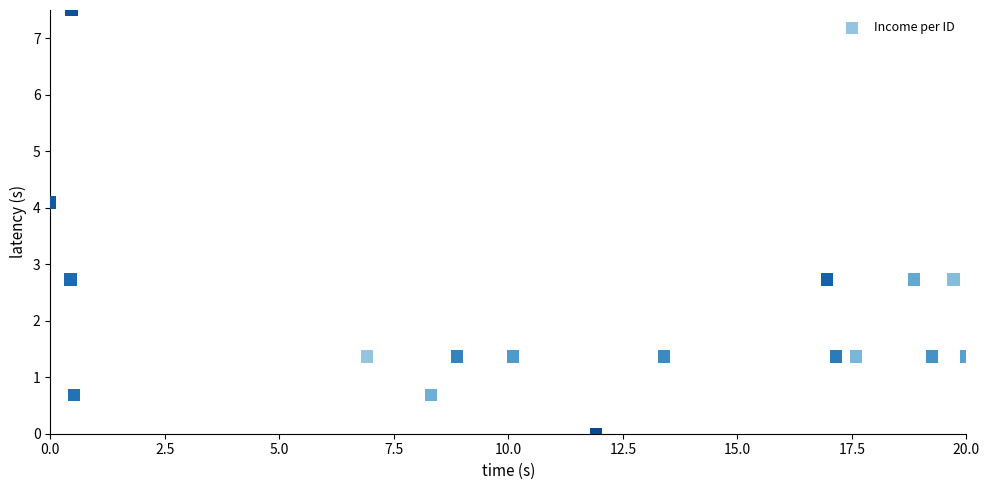

What is the range of X values (max minus min)?

20.0